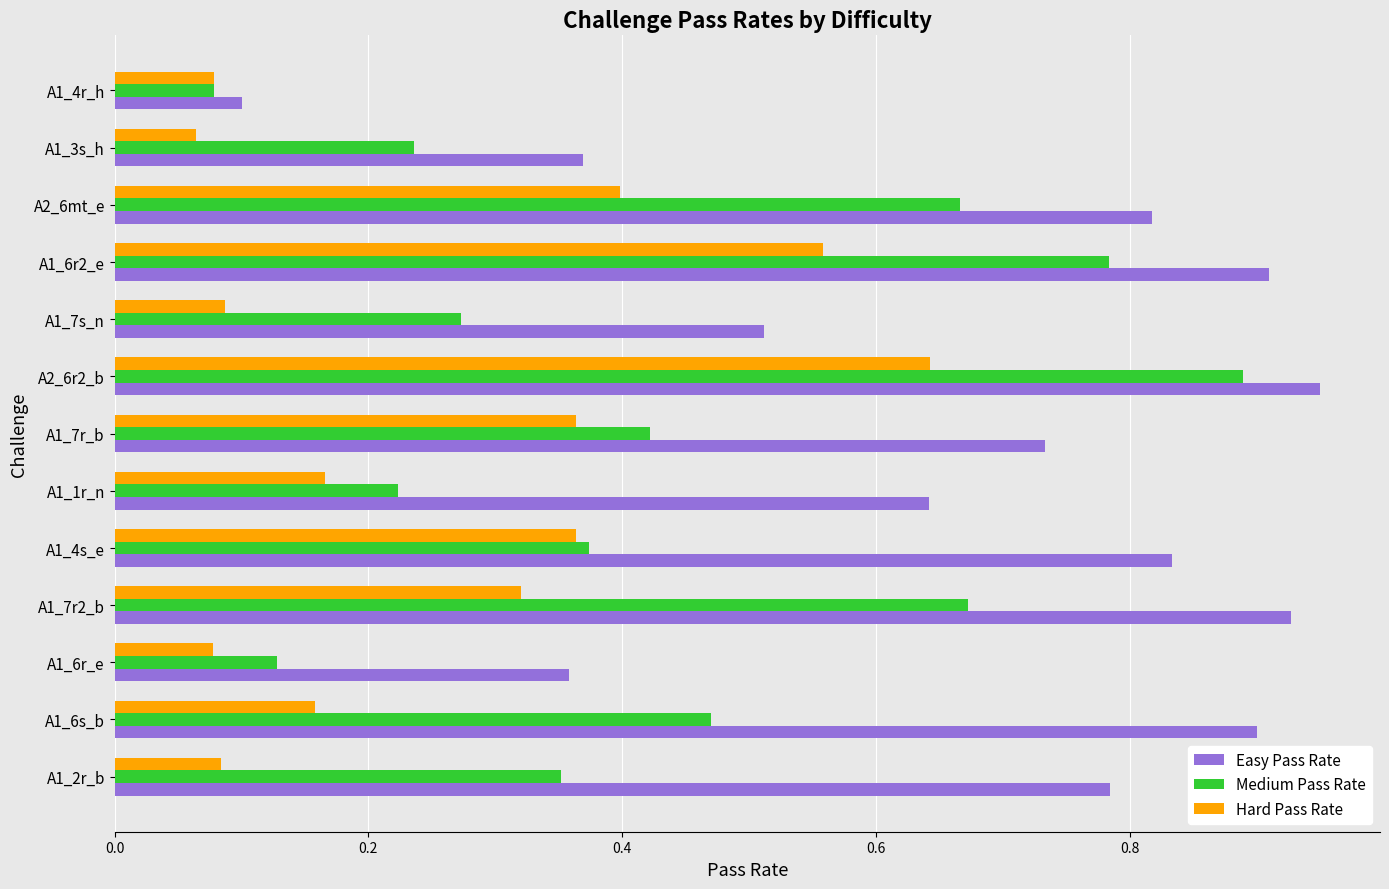

List the series in order of their overall mean, lowest first.

Hard Pass Rate, Medium Pass Rate, Easy Pass Rate